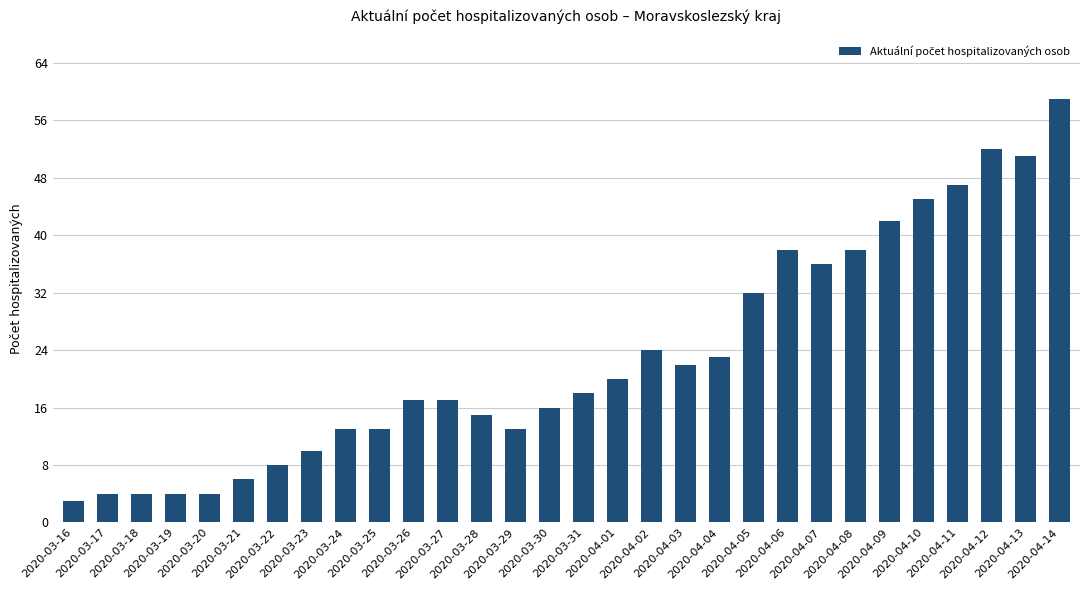

The value at 2020-03-23 is 10. True or false?

True